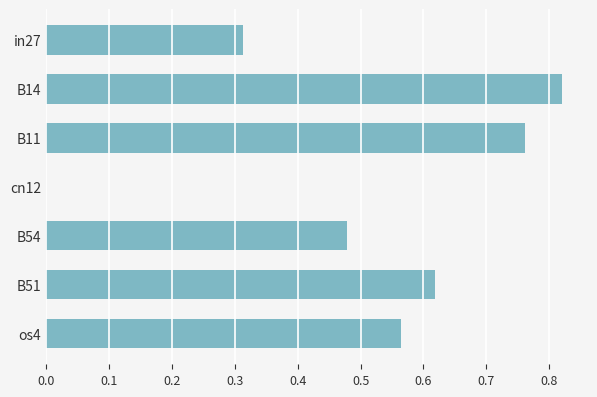

True or false: the data shows 0.7 at B54.

False